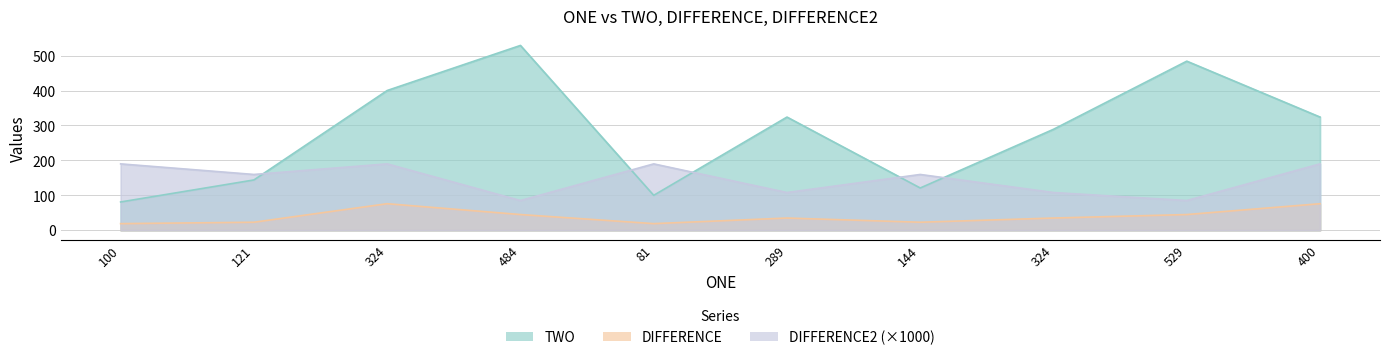

How many interior local peaks does the DIFFERENCE2 series have?

3